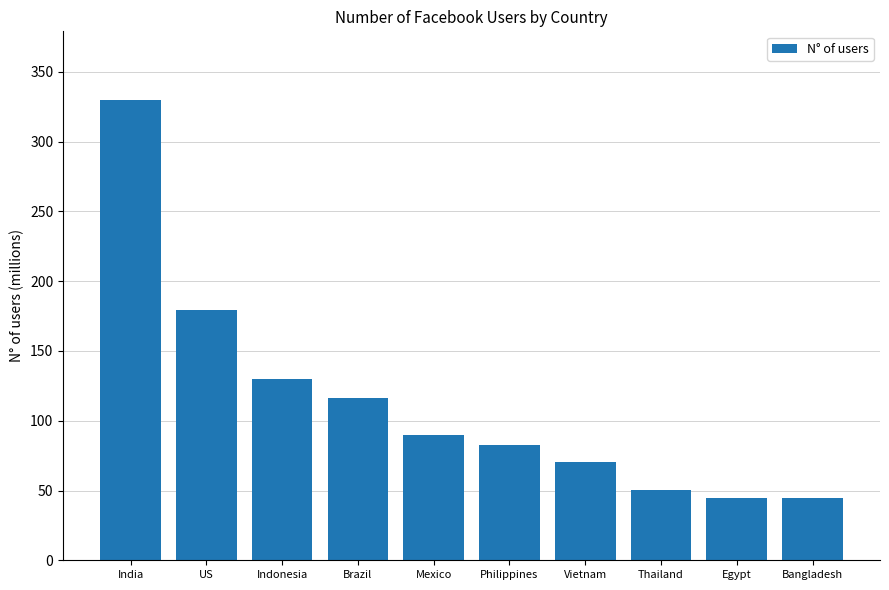

True or false: the data shows 50.0 at Thailand.

True